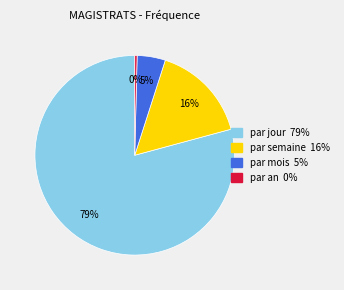

Which category has the biggest portion of the pie?

par jour